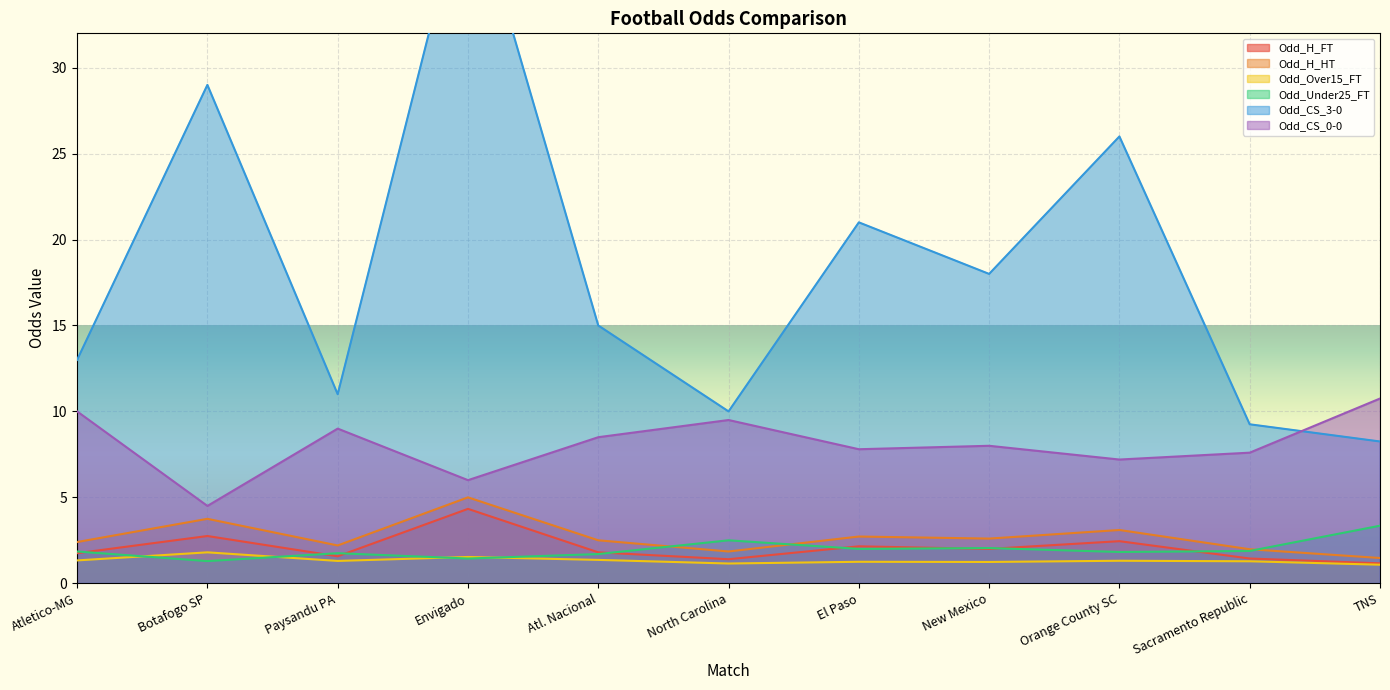

Reading left to right, transcribe all the data shown in this chart.

Odd_H_FT: Atletico-MG=1.8	Botafogo SP=2.8	Paysandu PA=1.6	Envigado=4.3	Atl. Nacional=1.8	North Carolina=1.4	El Paso=2.1	New Mexico=2.0	Orange County SC=2.5	Sacramento Republic=1.4	TNS=1.2
Odd_H_HT: Atletico-MG=2.4	Botafogo SP=3.8	Paysandu PA=2.2	Envigado=5.0	Atl. Nacional=2.5	North Carolina=1.9	El Paso=2.7	New Mexico=2.6	Orange County SC=3.1	Sacramento Republic=2.0	TNS=1.5
Odd_Over15_FT: Atletico-MG=1.3	Botafogo SP=1.8	Paysandu PA=1.3	Envigado=1.5	Atl. Nacional=1.4	North Carolina=1.1	El Paso=1.2	New Mexico=1.2	Orange County SC=1.3	Sacramento Republic=1.3	TNS=1.1
Odd_Under25_FT: Atletico-MG=1.9	Botafogo SP=1.3	Paysandu PA=1.8	Envigado=1.4	Atl. Nacional=1.7	North Carolina=2.5	El Paso=2.0	New Mexico=2.0	Orange County SC=1.8	Sacramento Republic=1.9	TNS=3.4
Odd_CS_3-0: Atletico-MG=13.0	Botafogo SP=29.0	Paysandu PA=11.0	Envigado=41.0	Atl. Nacional=15.0	North Carolina=10.0	El Paso=21.0	New Mexico=18.0	Orange County SC=26.0	Sacramento Republic=9.2	TNS=8.2
Odd_CS_0-0: Atletico-MG=10.0	Botafogo SP=4.5	Paysandu PA=9.0	Envigado=6.0	Atl. Nacional=8.5	North Carolina=9.5	El Paso=7.8	New Mexico=8.0	Orange County SC=7.2	Sacramento Republic=7.6	TNS=10.8